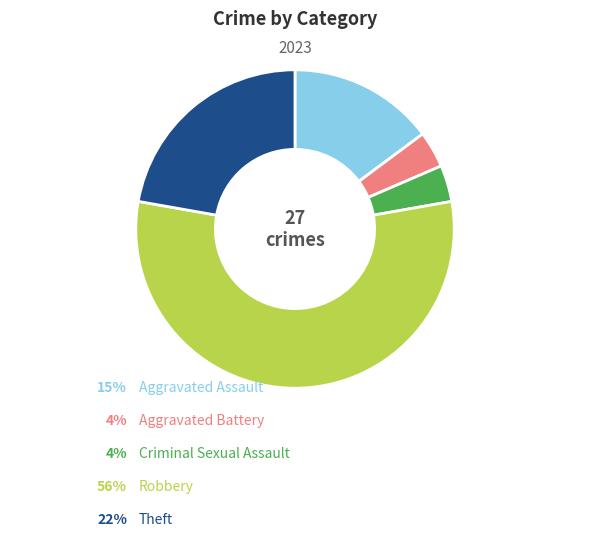

Is there a majority slice in this chart?

Yes